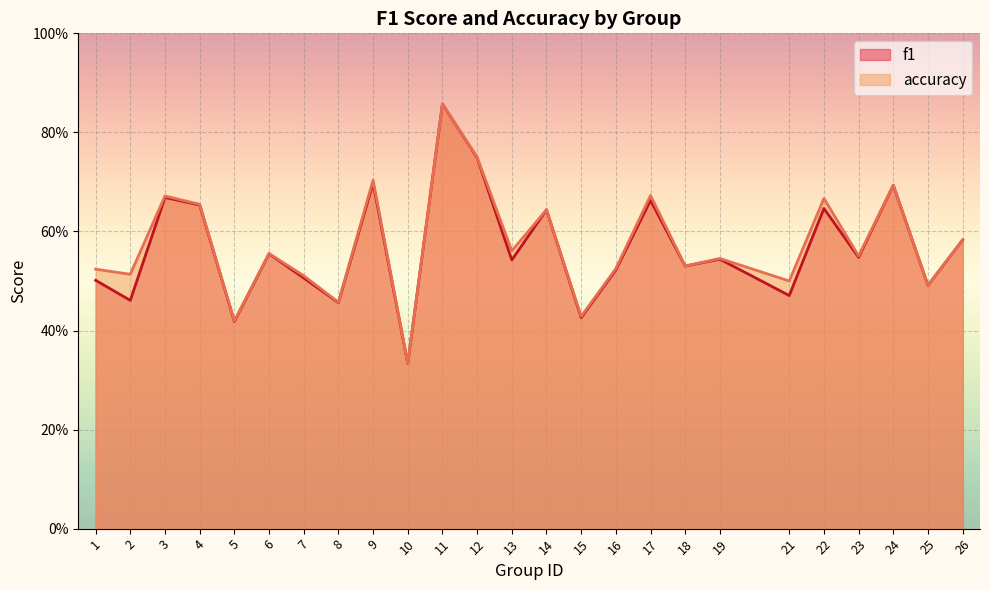

Between which two adjacent categories do accuracy and f1 first intersect?

13 and 14